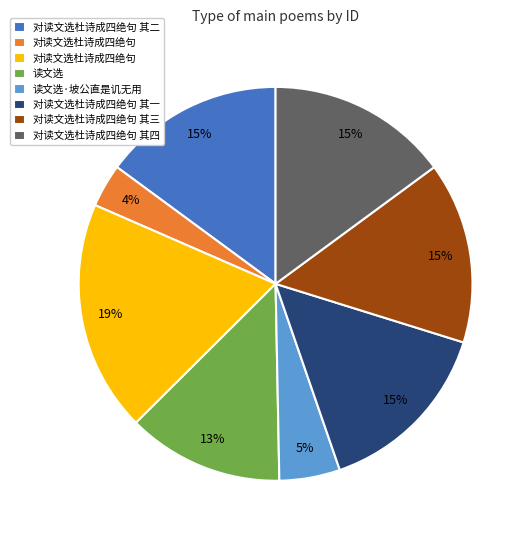

To the nearest percent, what is the average slice percentage?

12%